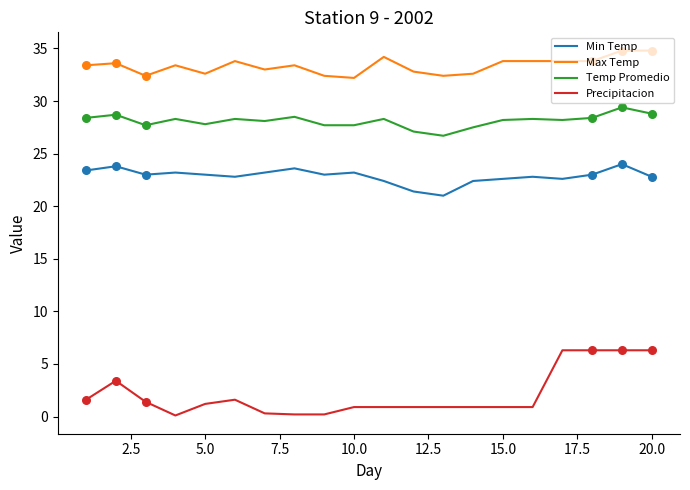

Which series has the largest range (max minus min)?

Precipitacion